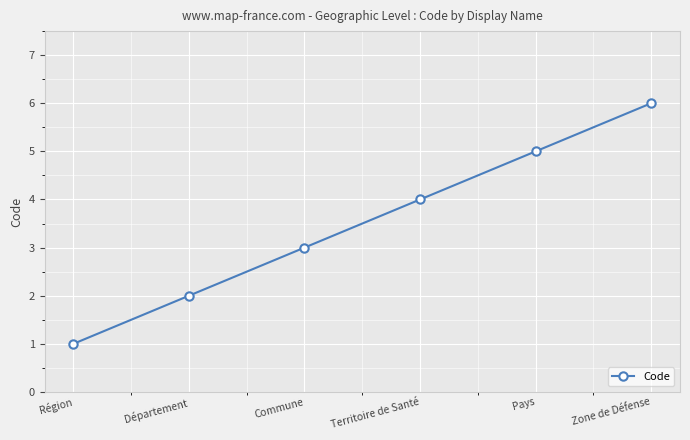

Which label corresponds to the largest value in the chart?

Zone de Défense